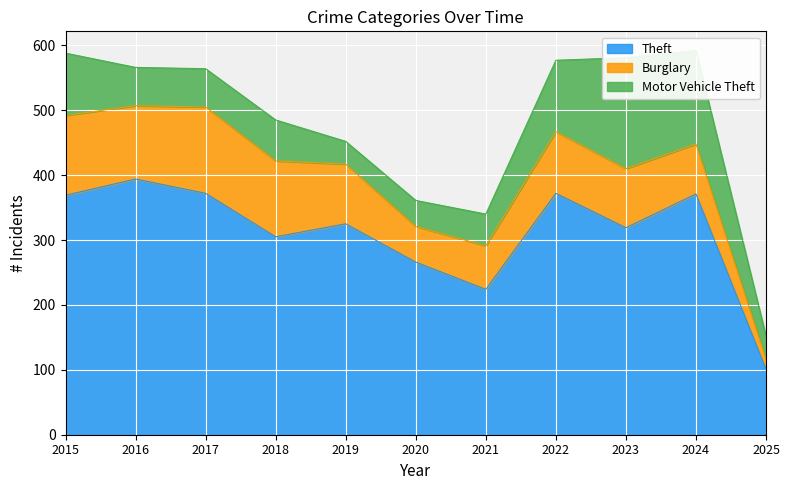

Reading right to left, what are all the values shown in this chart?

Theft: 2025=101	2024=371	2023=319	2022=372	2021=224	2020=266	2019=325	2018=305	2017=372	2016=394	2015=369
Burglary: 2025=15	2024=77	2023=91	2022=95	2021=67	2020=55	2019=92	2018=117	2017=133	2016=113	2015=123
Motor Vehicle Theft: 2025=36	2024=144	2023=171	2022=110	2021=49	2020=40	2019=35	2018=63	2017=59	2016=59	2015=96